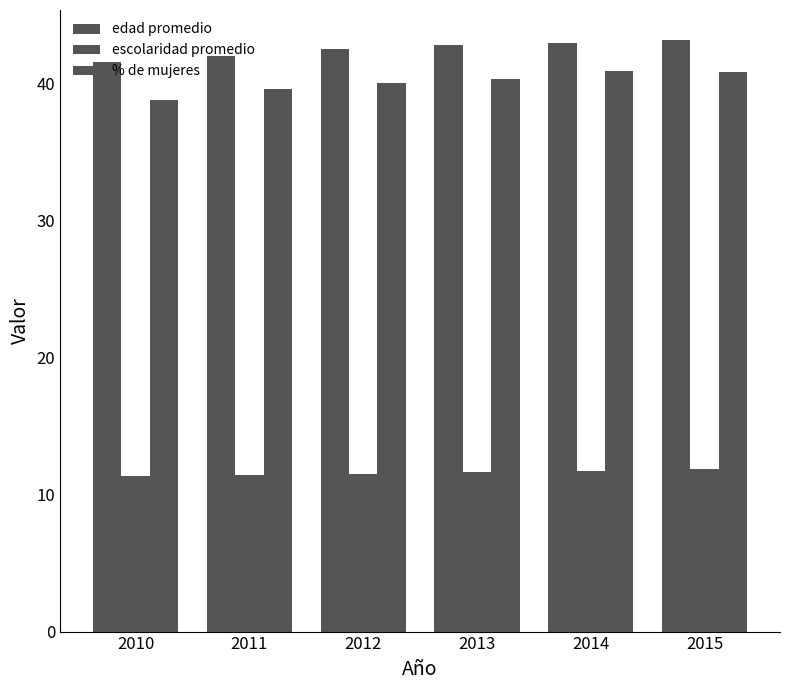

Is it true that escolaridad promedio equals 2.7 at 2012?

False